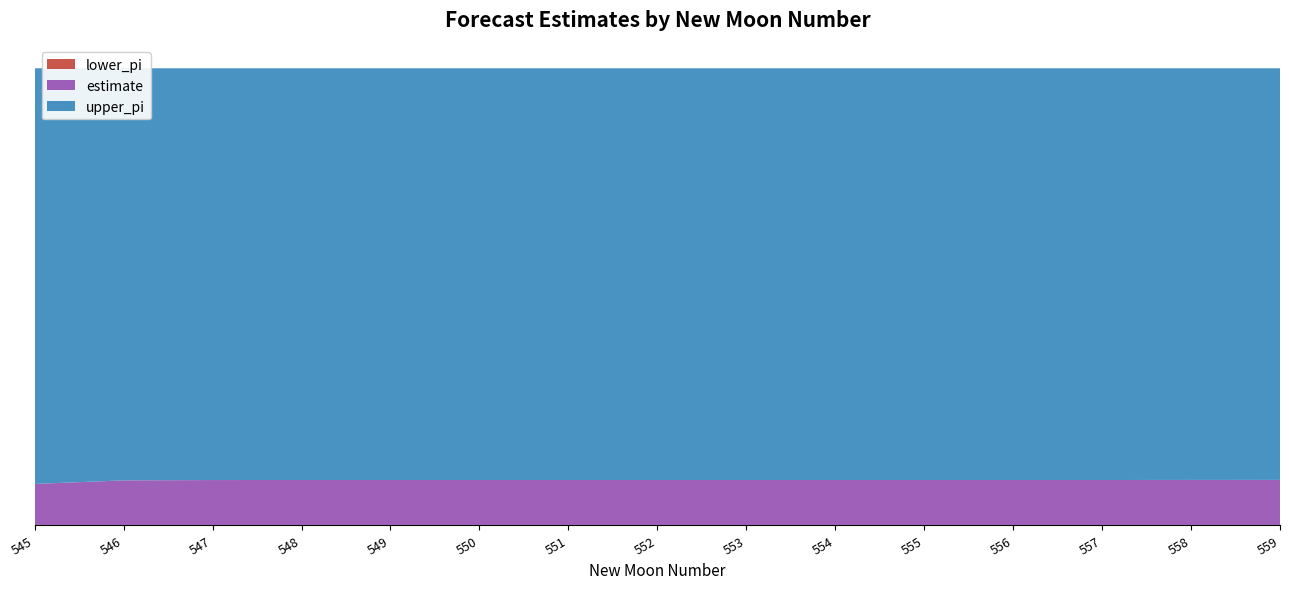

Reading left to right, what are all the values shown in this chart?

lower_pi: 0.0	0.0	0.0	0.0	0.0	0.0	0.0	0.0	0.0	0.0	0.0	0.0	0.0	0.0	0.0
estimate: 0.1	0.1	0.1	0.1	0.1	0.1	0.1	0.1	0.1	0.1	0.1	0.1	0.1	0.1	0.1
upper_pi: 1.0	1.0	1.0	1.0	1.0	1.0	1.0	1.0	1.0	1.0	1.0	1.0	1.0	1.0	1.0